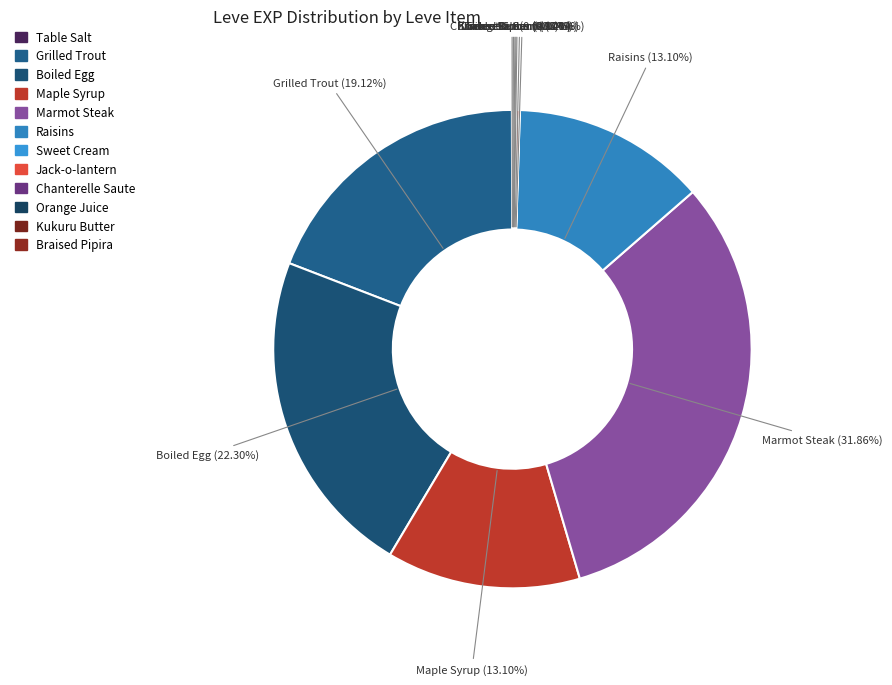

Which category has the biggest portion of the pie?

Marmot Steak